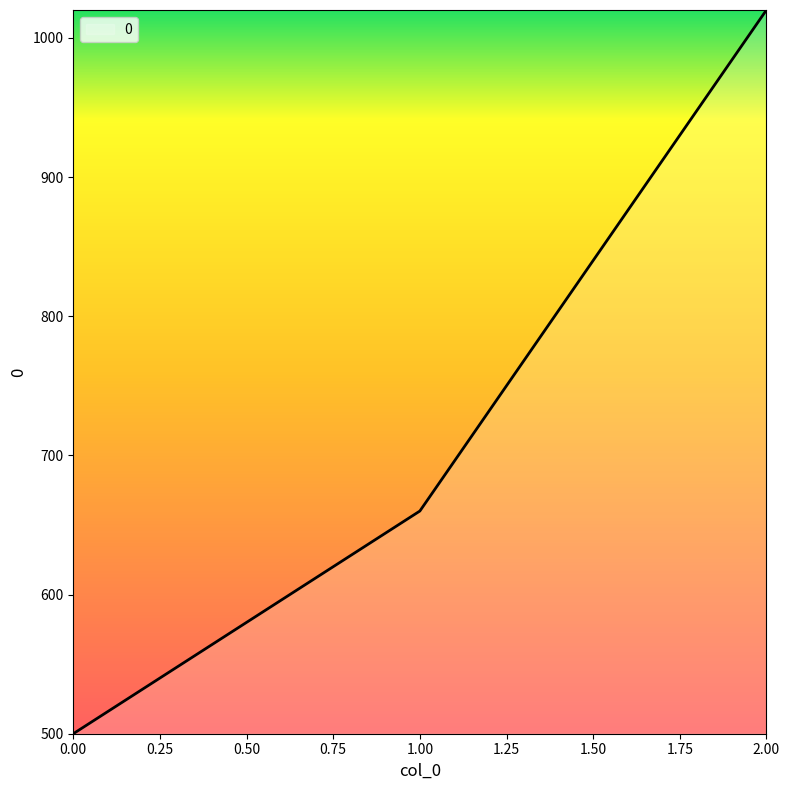

Reading left to right, transcribe all the data shown in this chart.

0.00=500	1.00=660	2.00=1020